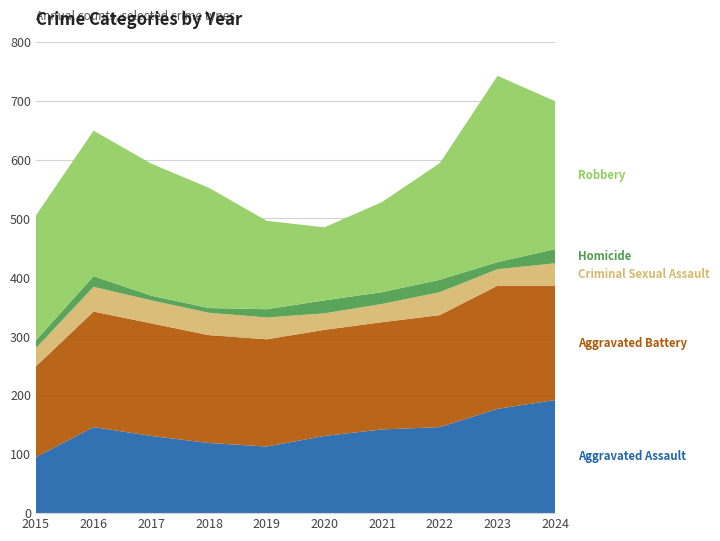

Reading left to right, what are all the values shown in this chart?

Aggravated Assault: 2015=95	2016=146	2017=131	2018=119	2019=113	2020=131	2021=142	2022=146	2023=177	2024=192
Aggravated Battery: 2015=154	2016=196	2017=191	2018=183	2019=182	2020=180	2021=182	2022=190	2023=209	2024=194
Criminal Sexual Assault: 2015=31	2016=42	2017=39	2018=38	2019=37	2020=28	2021=31	2022=39	2023=28	2024=38
Homicide: 2015=13	2016=18	2017=8	2018=8	2019=14	2020=22	2021=20	2022=21	2023=12	2024=24
Robbery: 2015=212	2016=247	2017=224	2018=204	2019=150	2020=124	2021=153	2022=198	2023=316	2024=251